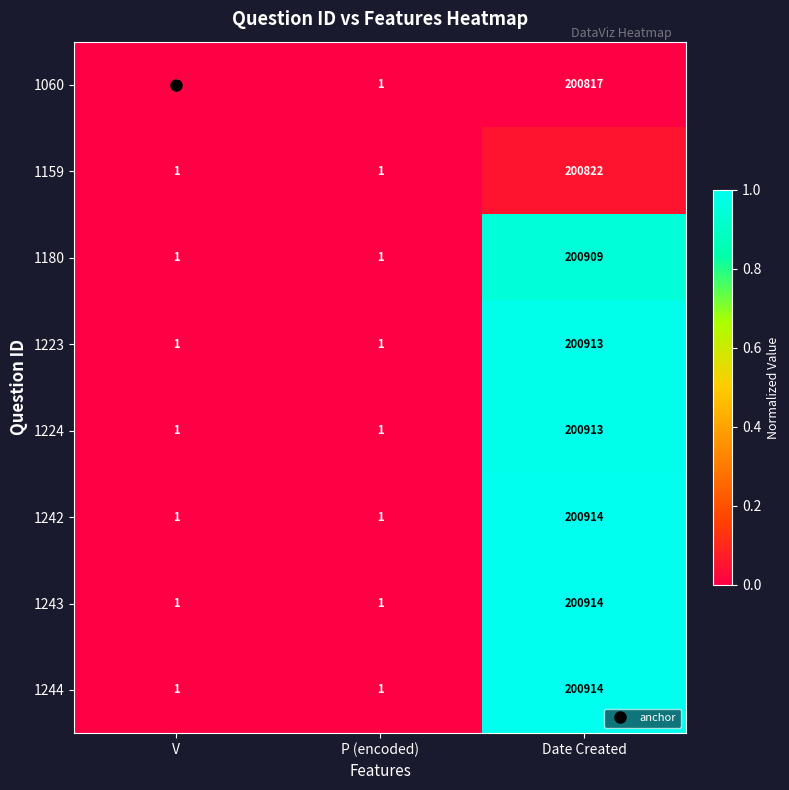

What is the total value across all series at Date Created?

1607116